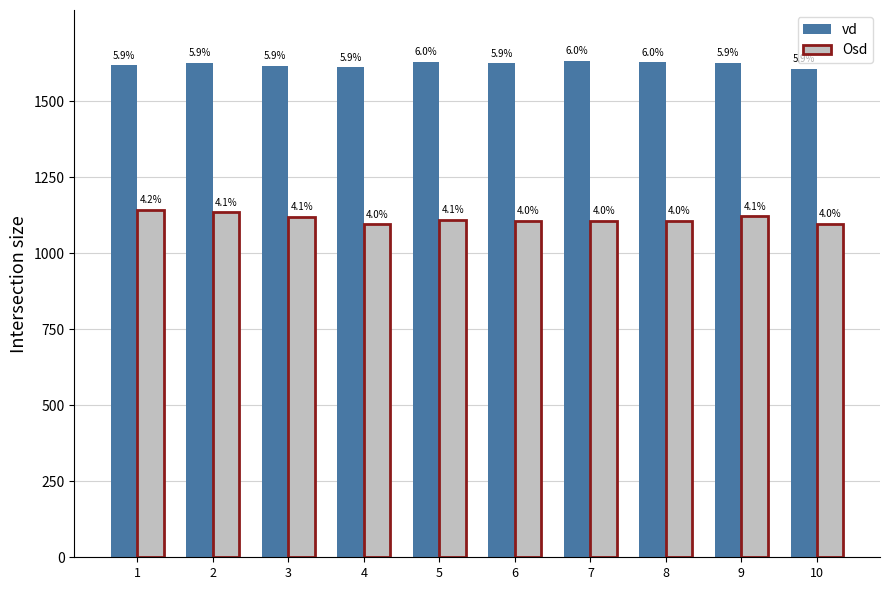

What is the highest value of the Osd series?

1143.2